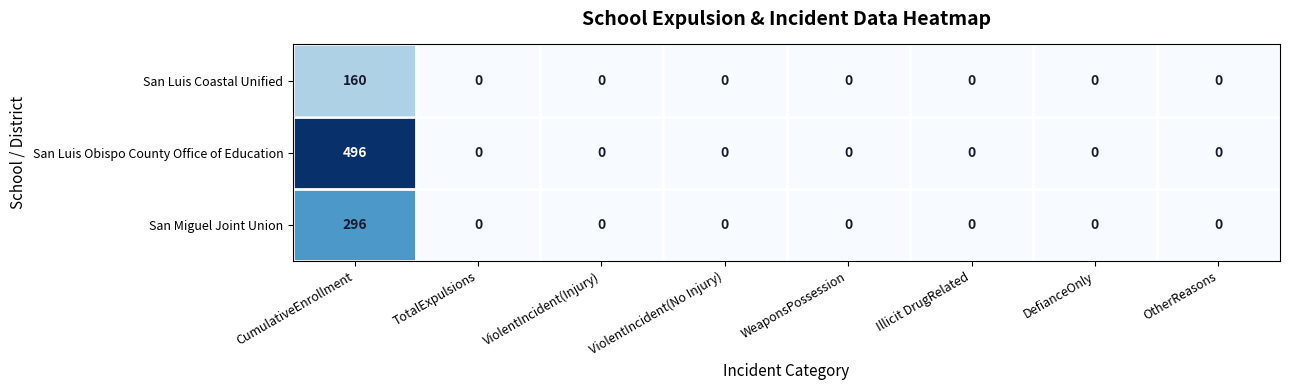

Which series has the widest spread of values?

San Luis Obispo County Office of Education